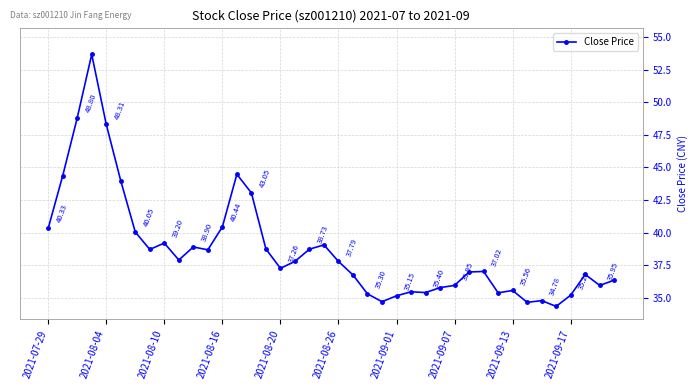

What is the difference between the maximum and minimum values?

19.3